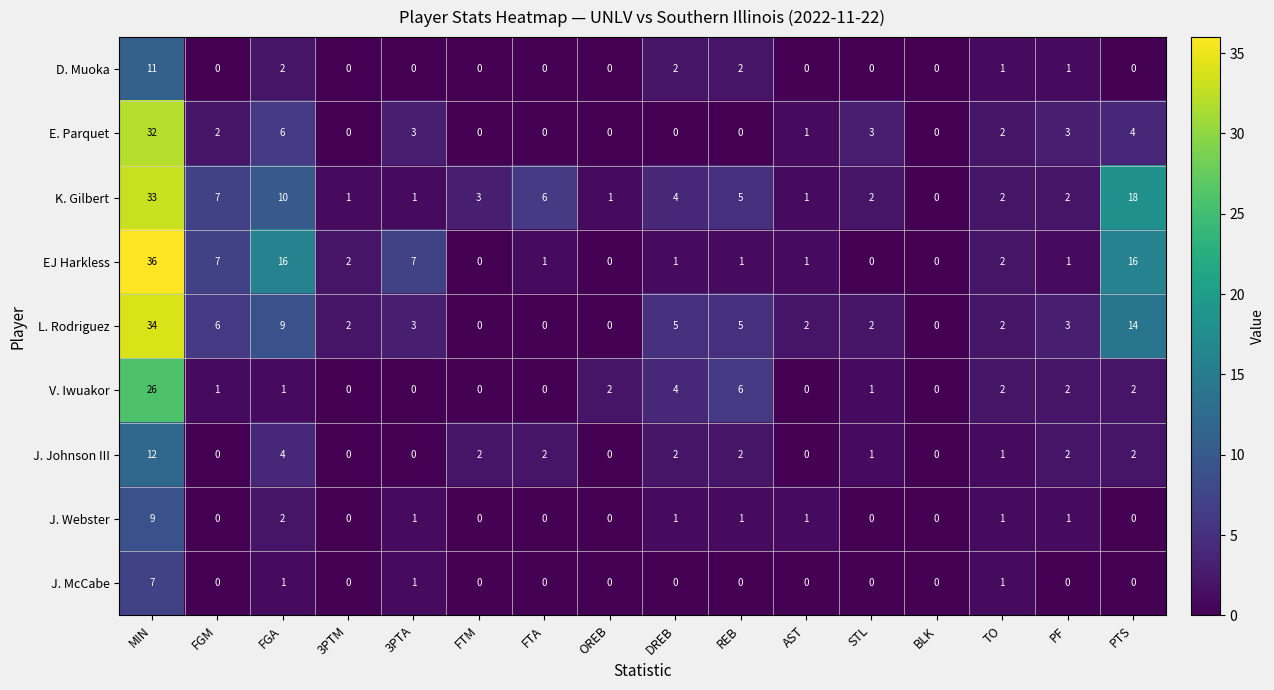

What is the sum of all E. Parquet values?

56